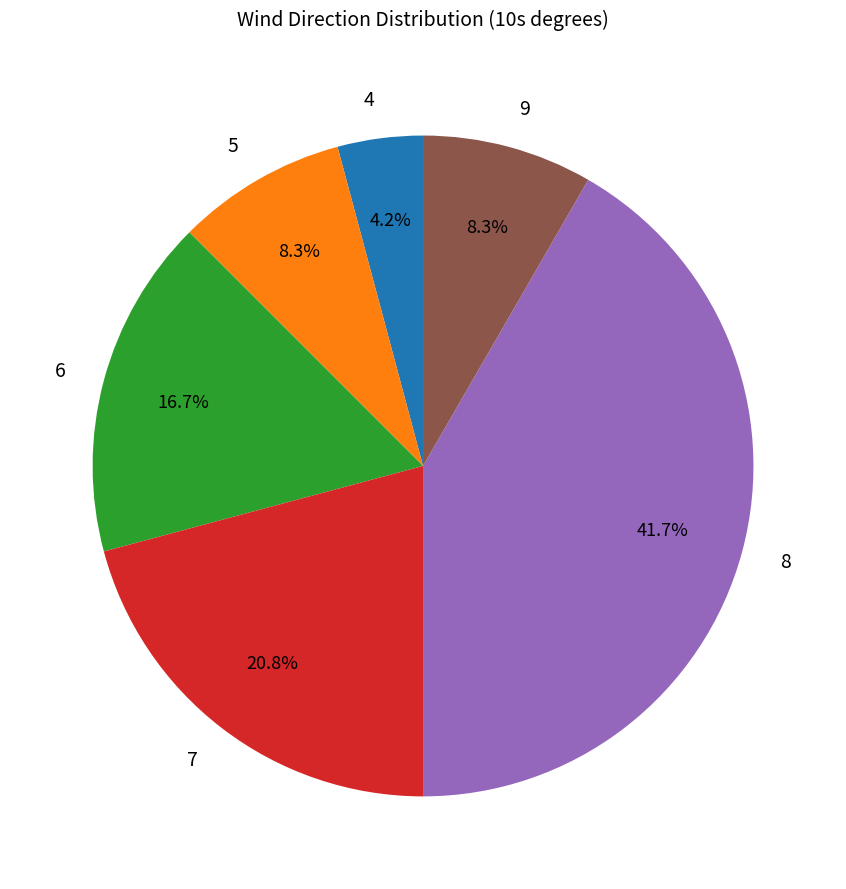

What is the smallest slice in the pie chart?

4